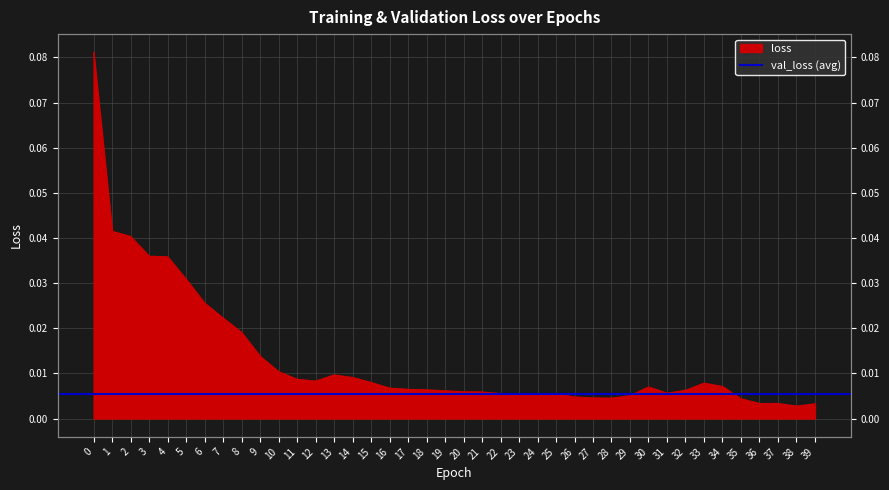

How many lines are shown in the chart?

1